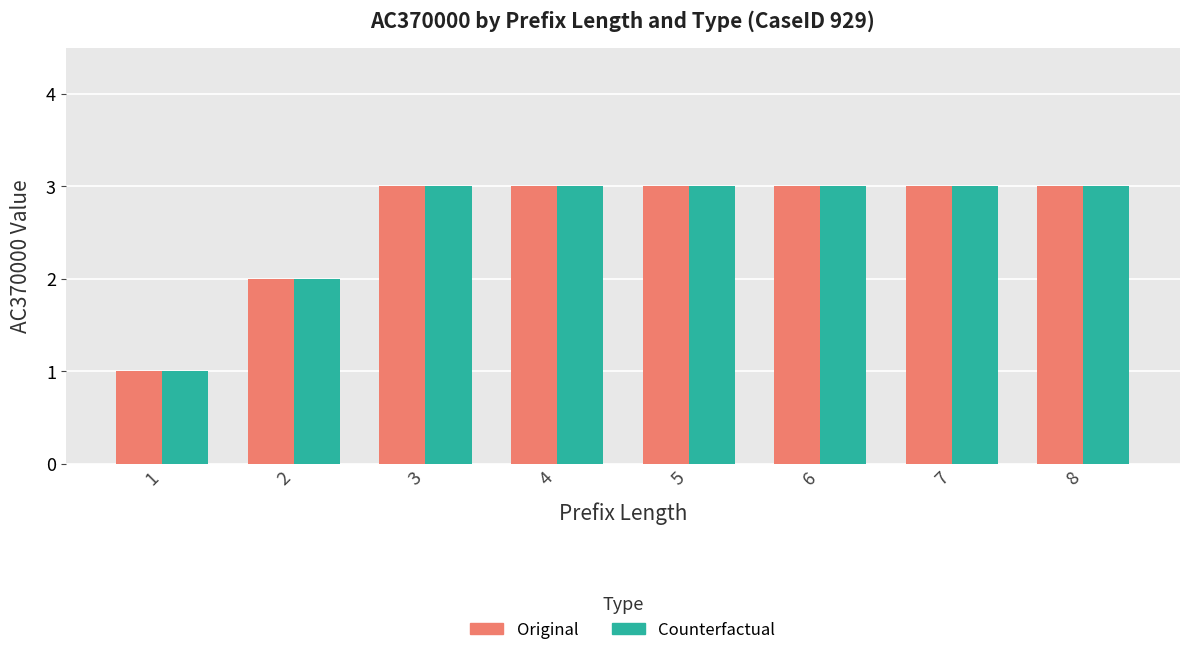

Where is Counterfactual nearest to the value 2?

2